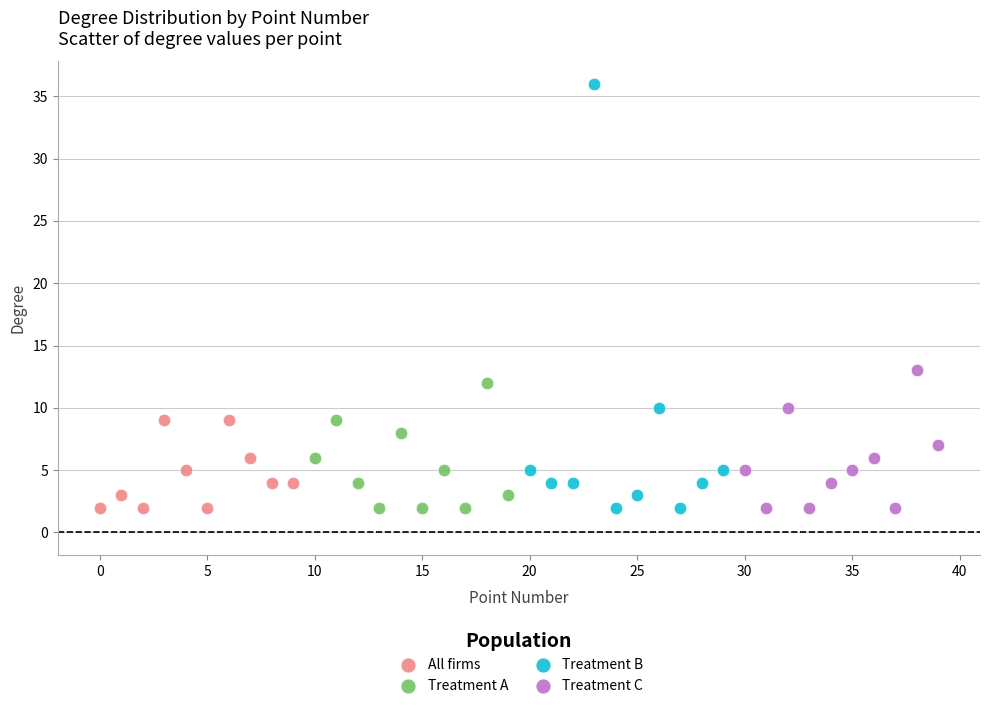

Which series has the widest spread of Y values?

Treatment B